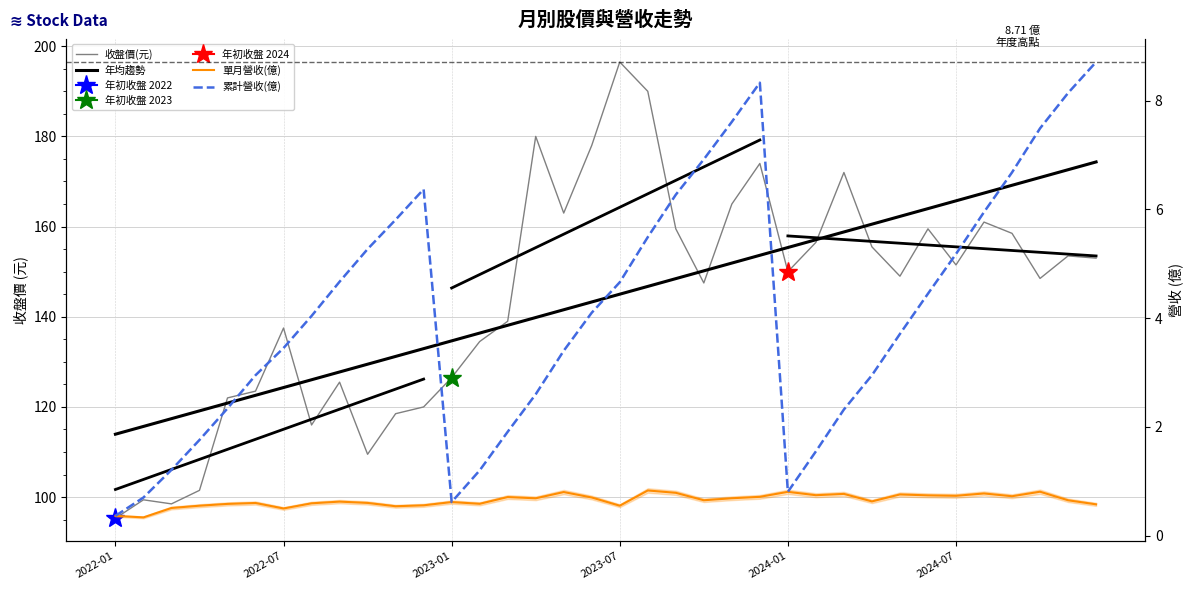

How many data points in 收盤價(元) are less than 150?

18